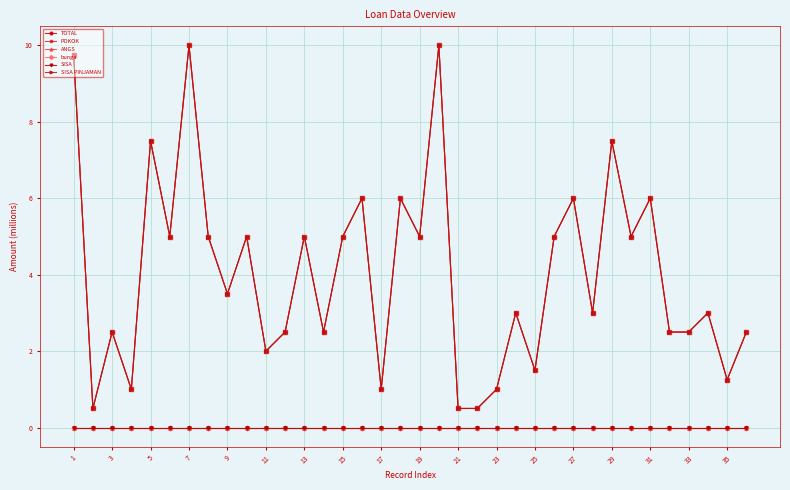

Does the chart have visible grid lines?

Yes